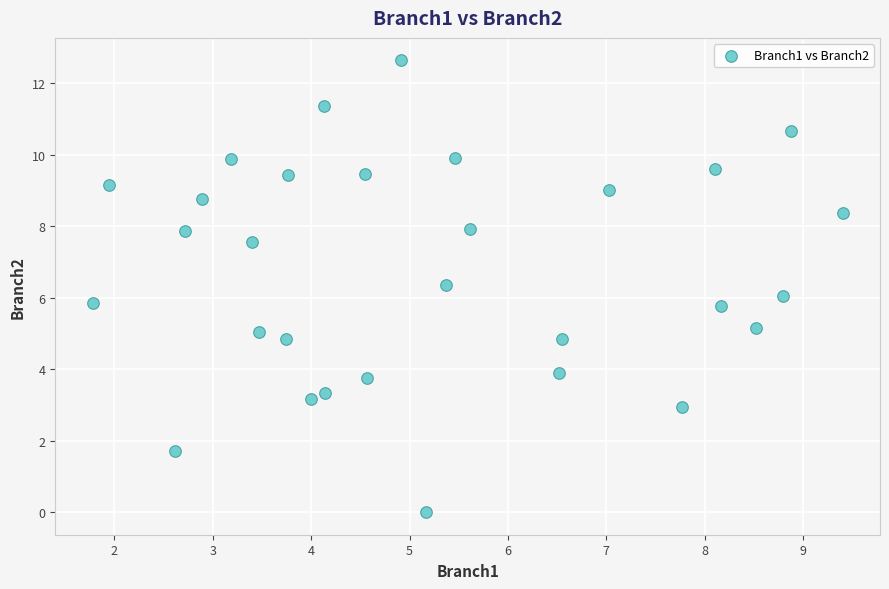

What is the range of X values (max minus min)?

7.6